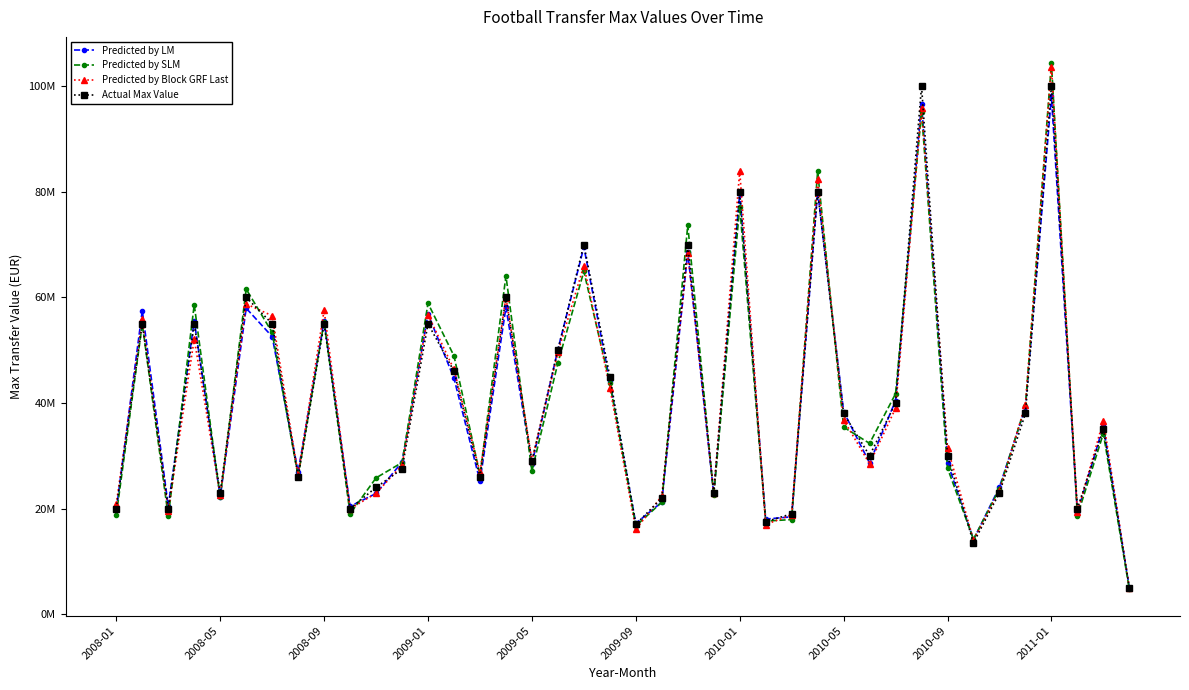

What is the maximum value shown in the chart?

104340325.5